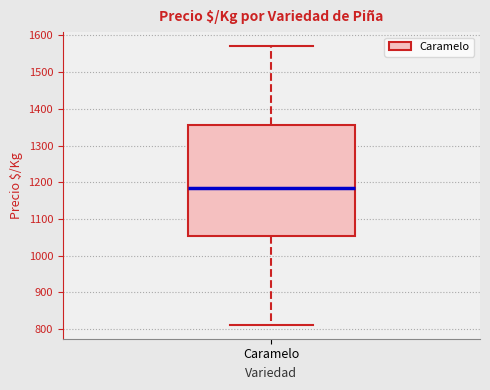

Read this box plot against the y-axis: the position of the median line, the range covered by the box, and the ends of both whiskers. The values are not printed on the chart, so give them approximately, as read against the axis.

median 1180, box 1050 to 1360, whiskers 810 to 1570